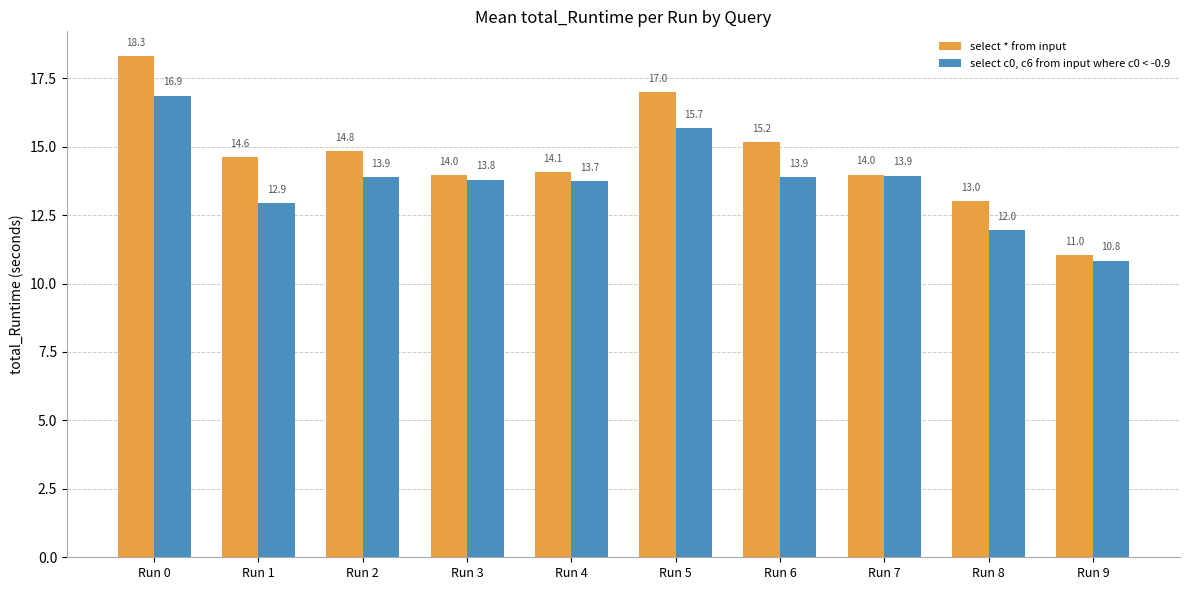

Reading left to right, what are all the values shown in this chart?

select * from input: 18.3	14.6	14.8	14.0	14.1	17.0	15.2	14.0	13.0	11.0
select c0, c6 from input where c0 < -0.9: 16.9	12.9	13.9	13.8	13.7	15.7	13.9	13.9	12.0	10.8